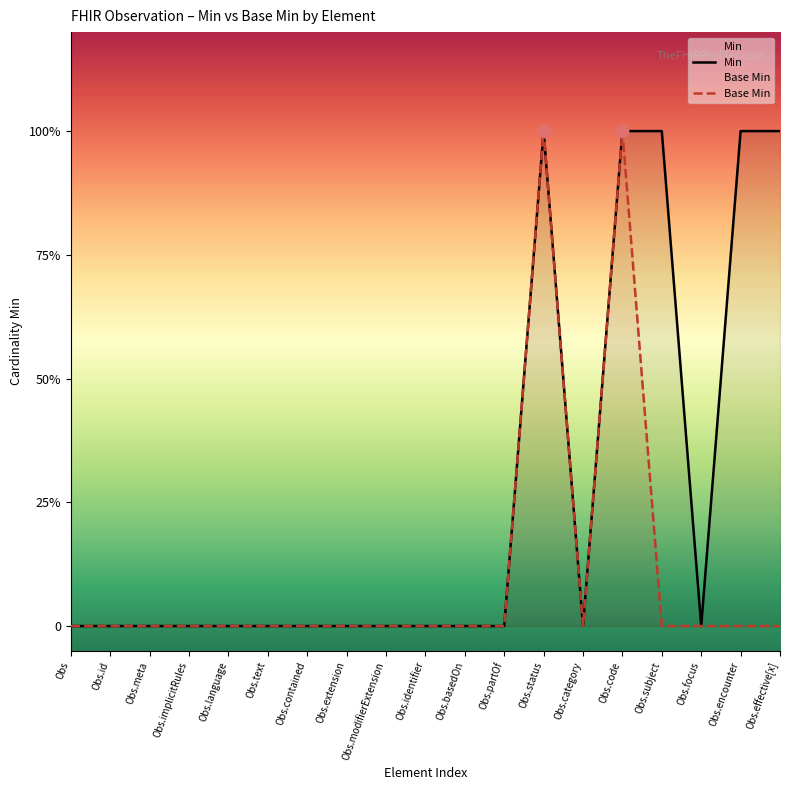

Which series has the largest Y range (max minus min)?

Min